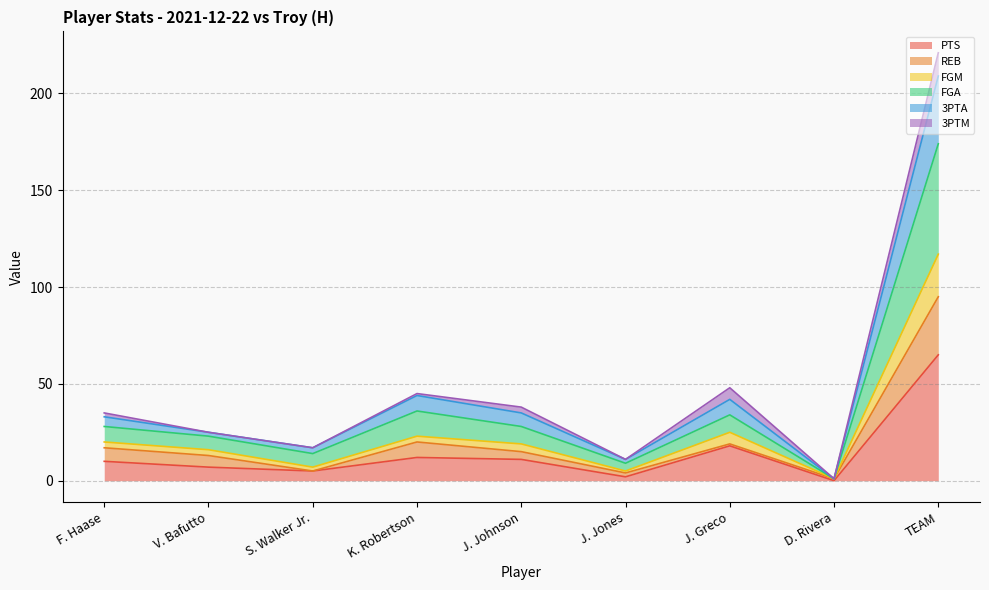

At which label does PTS reach its peak?

TEAM